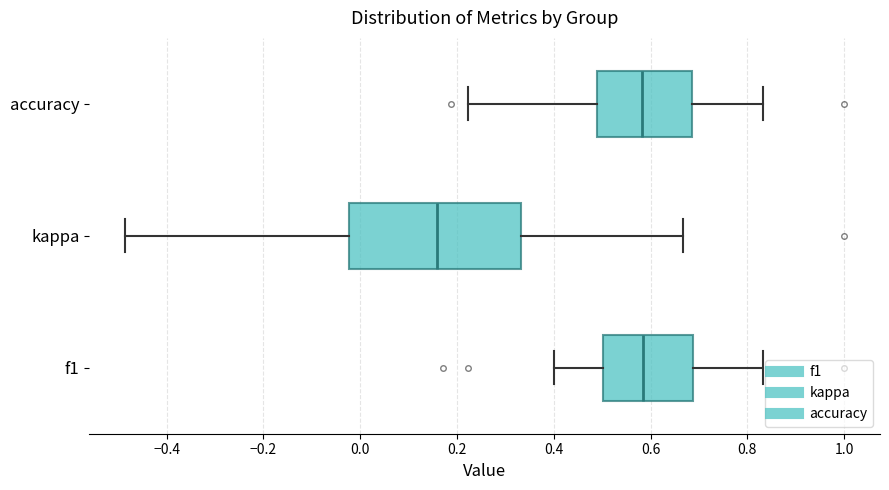

Comparing the boxes themselves (not the whiskers), which one is the widest?

kappa